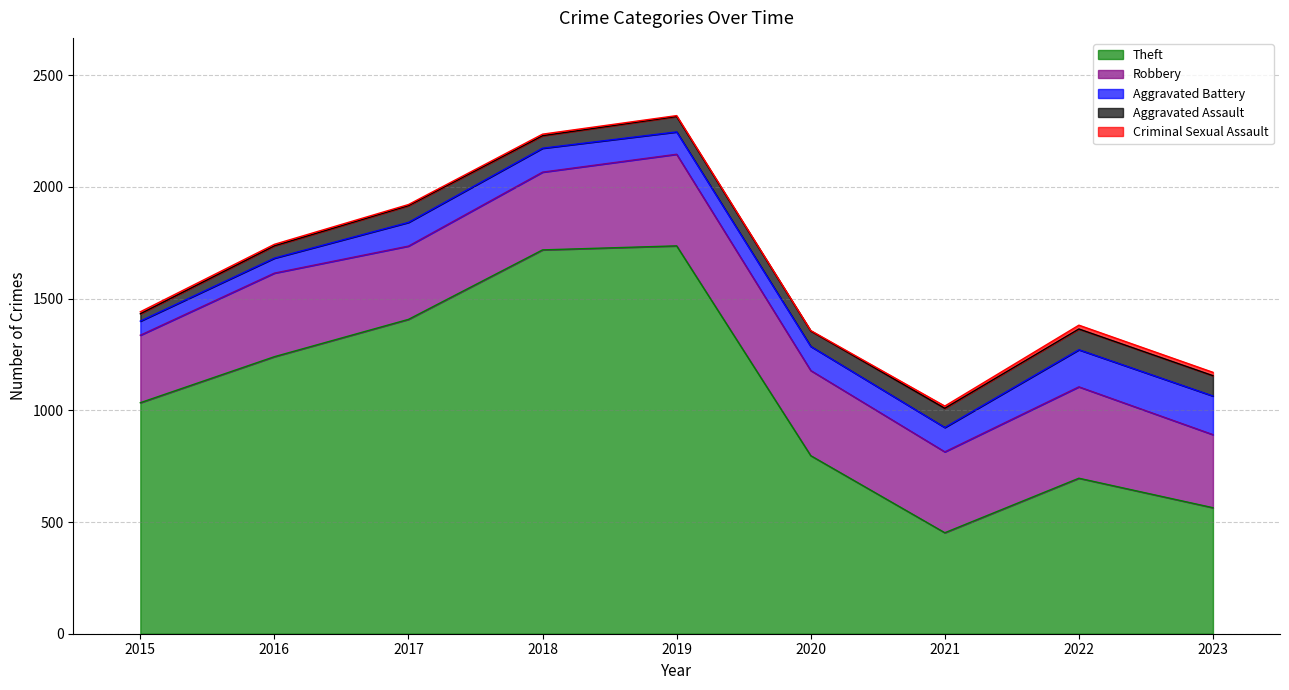

True or false: Aggravated Assault and Theft intersect in this chart.

False